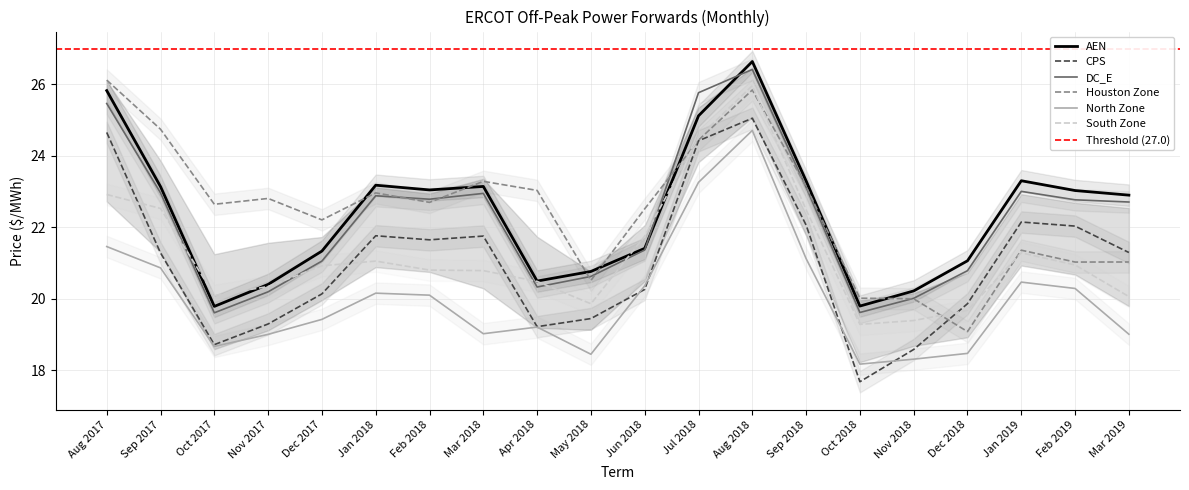

How many interior local peaks does the DC_E series have?

4